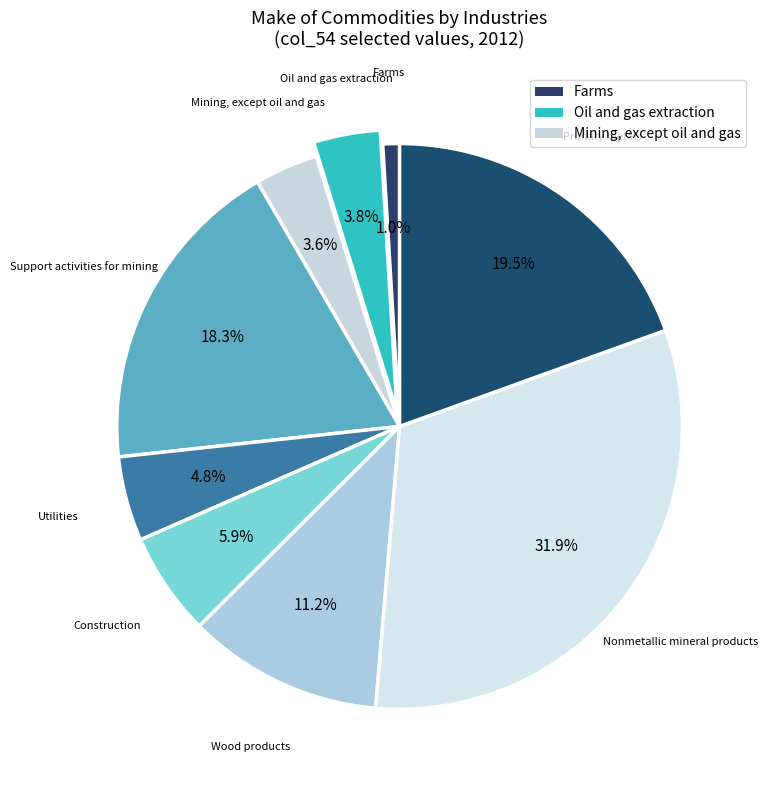

Count the number of slices in the pie.

9